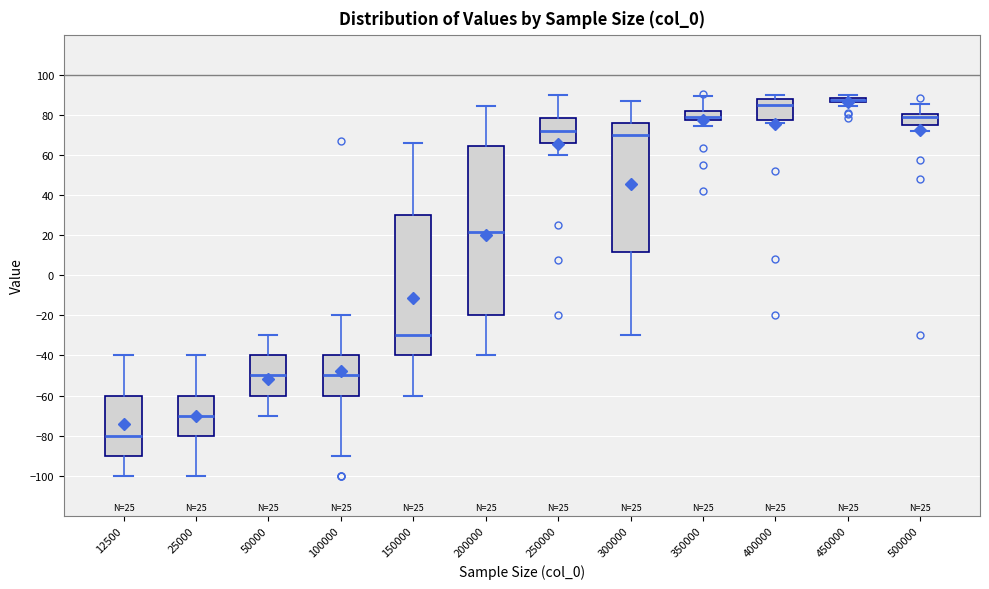

Comparing the boxes themselves (not the whiskers), which one is the tallest?

200000